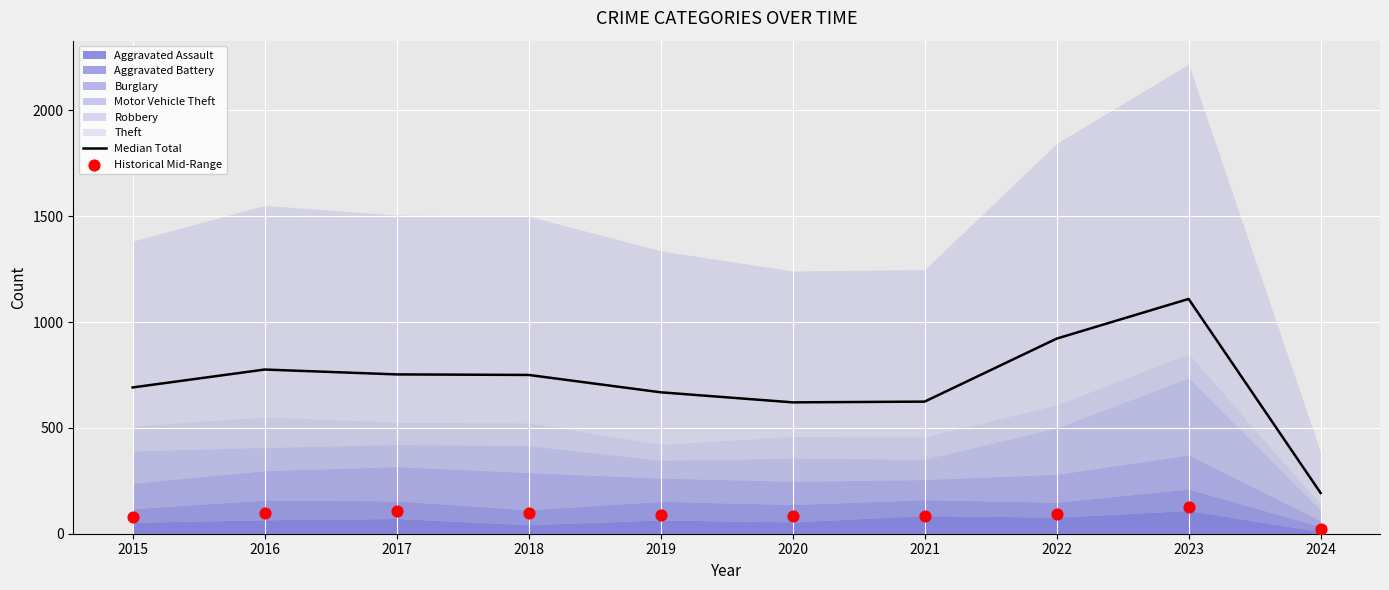

Which series has the widest spread of Y values?

Median Total